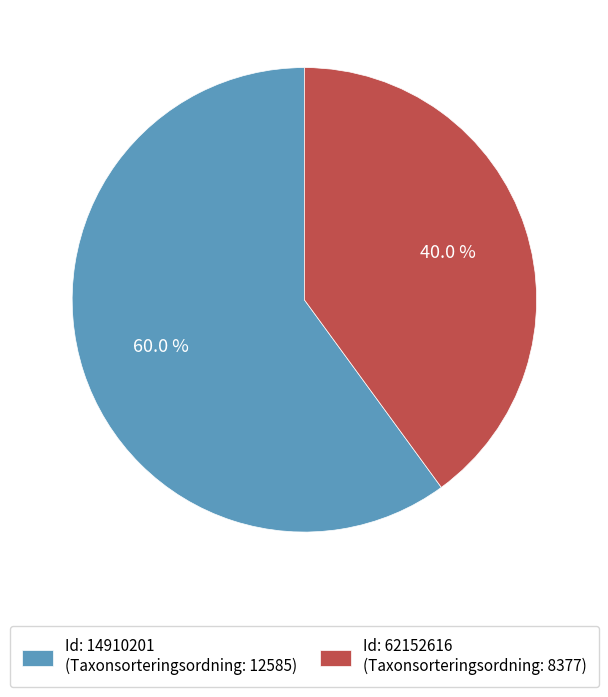

Rank the categories by value from highest to lowest.

Id: 14910201 (Taxonsorteringsordning: 12585), Id: 62152616 (Taxonsorteringsordning: 8377)